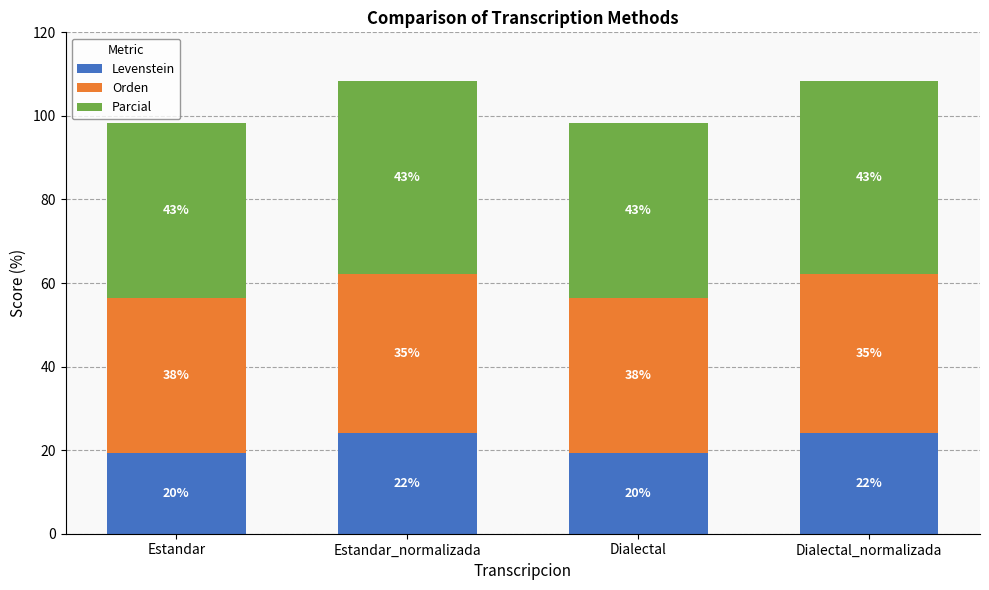

Which series has the largest total across all categories?

Parcial